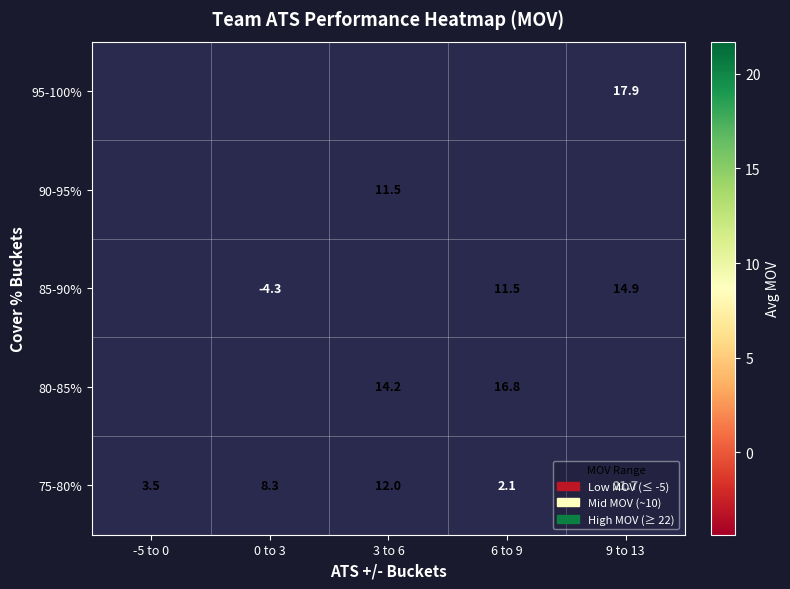

At which label does 75-80% first exceed 8?

0 to 3